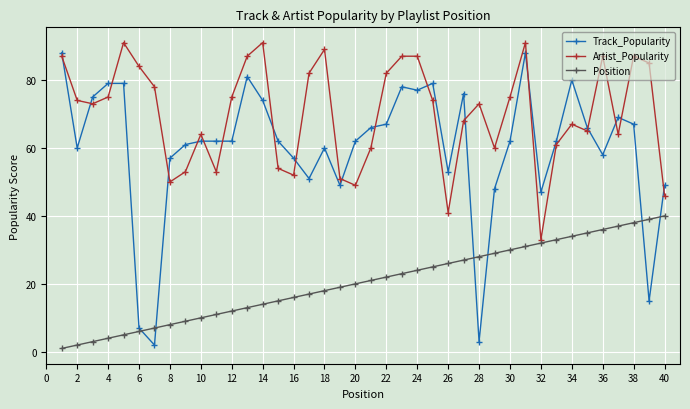

Which series ends up on top after the final intersection of Track_Popularity and Position?

Track_Popularity